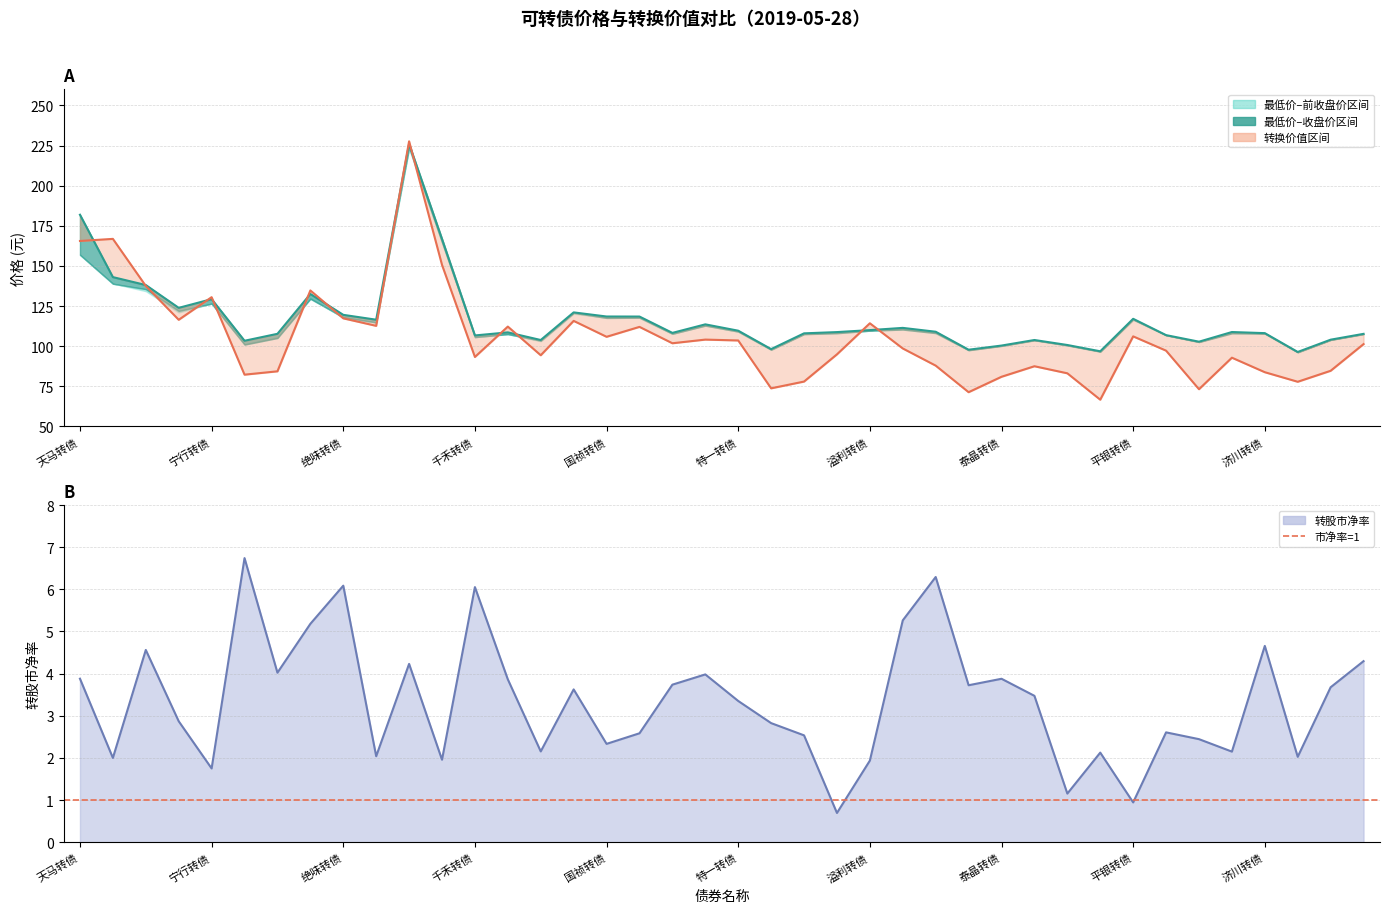

Does the chart display data point markers on the line(s)?

No